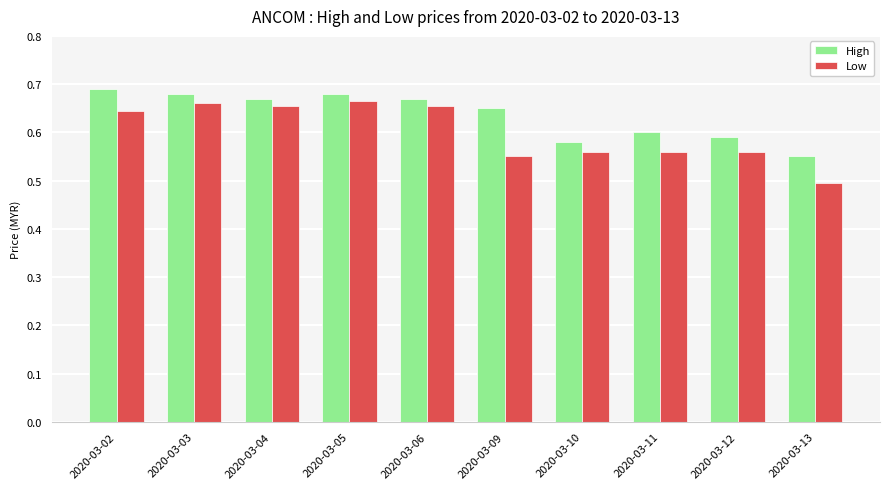

What is the difference between the High values at 2020-03-03 and 2020-03-11?

0.1